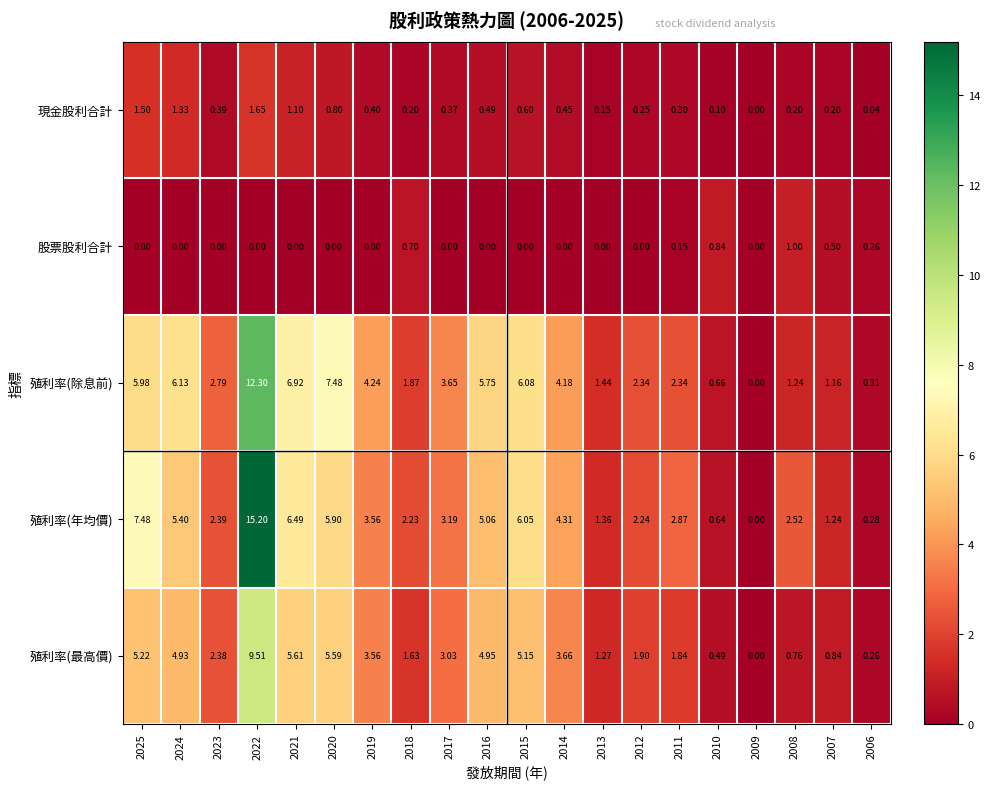

Rank the series at 2007 from lowest to highest value.

現金股利合計, 股票股利合計, 殖利率(最高價), 殖利率(除息前), 殖利率(年均價)